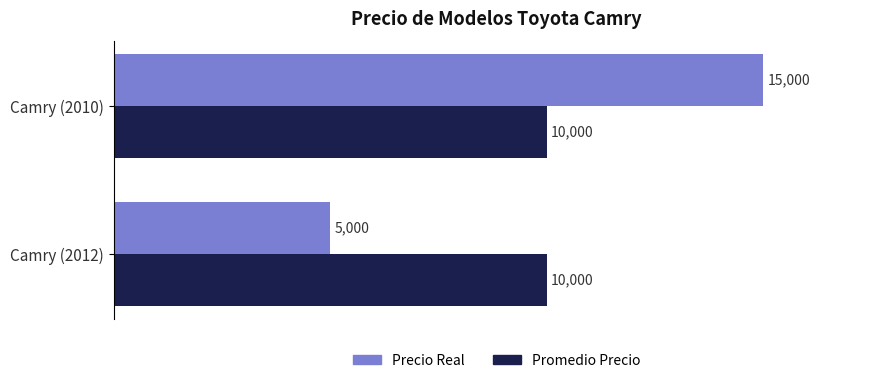

Between Camry (2012) and Camry (2010), which series saw the biggest shift?

Precio Real